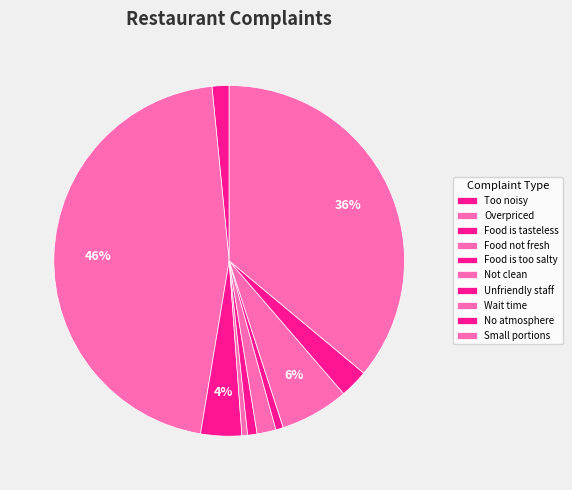

Count the number of slices in the pie.

10